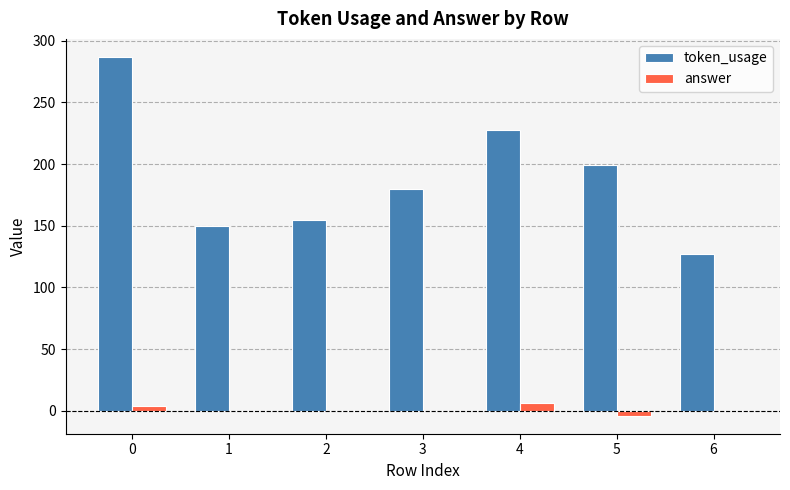

The value of token_usage at 3 is 180. True or false?

True